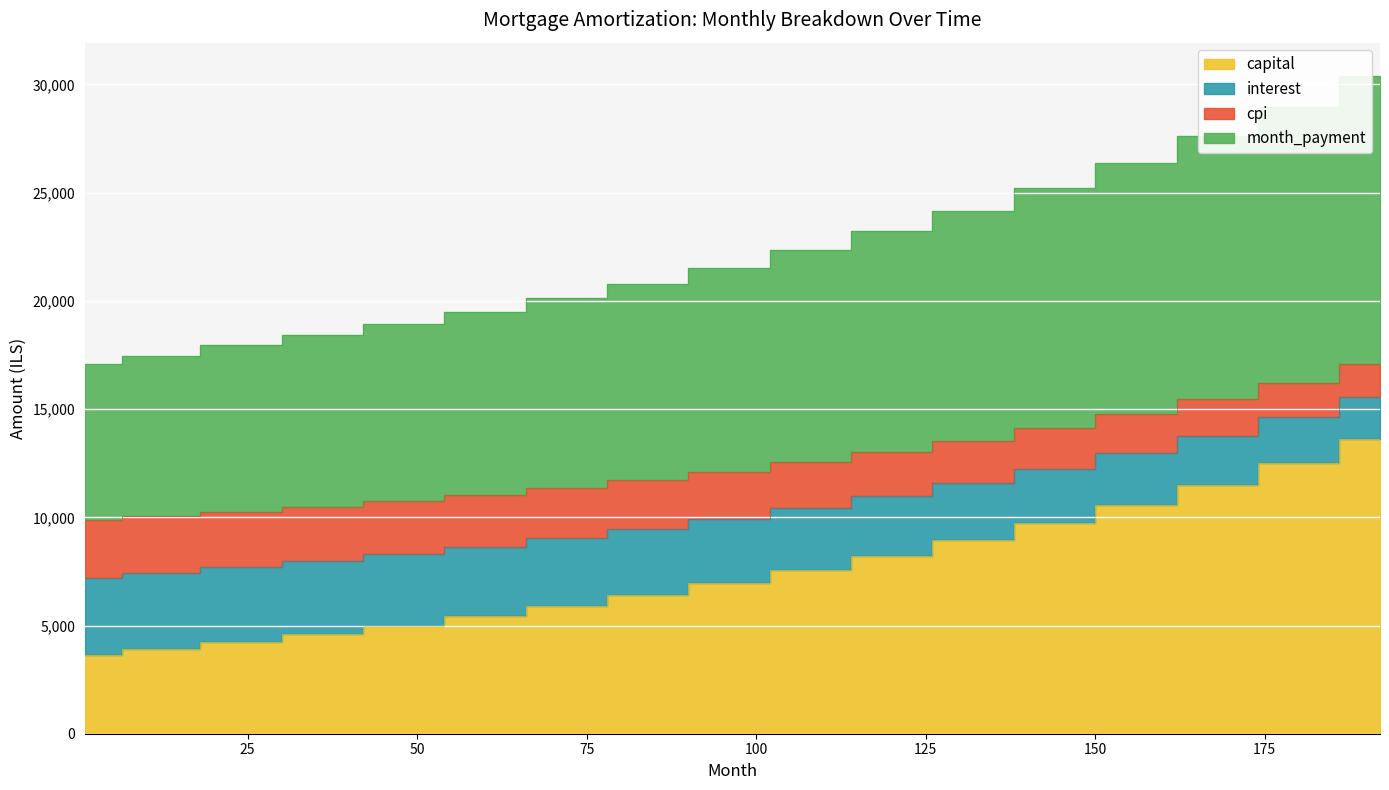

Read the month_payment value at 60.

11045.1